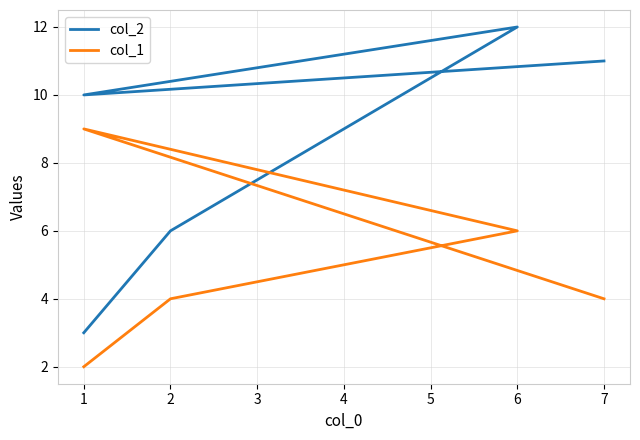

Is the value of col_2 at 2 greater than the value of col_1 at 2?

Yes